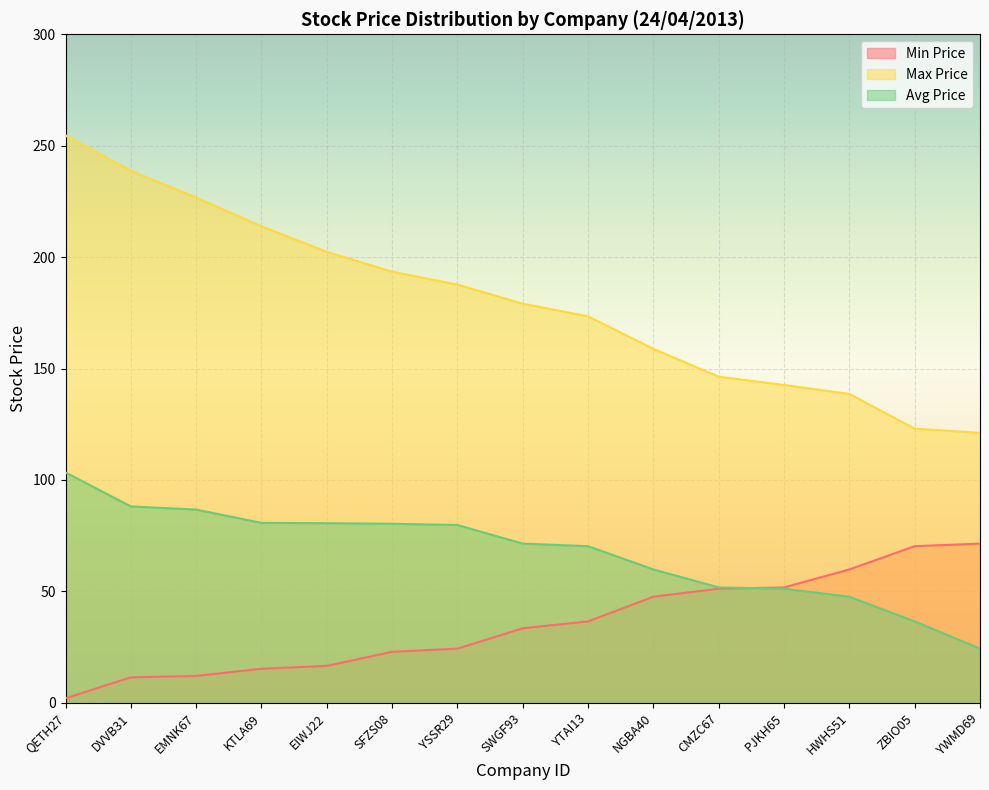

What is the difference between the highest and lowest values at SFZS08?

170.6